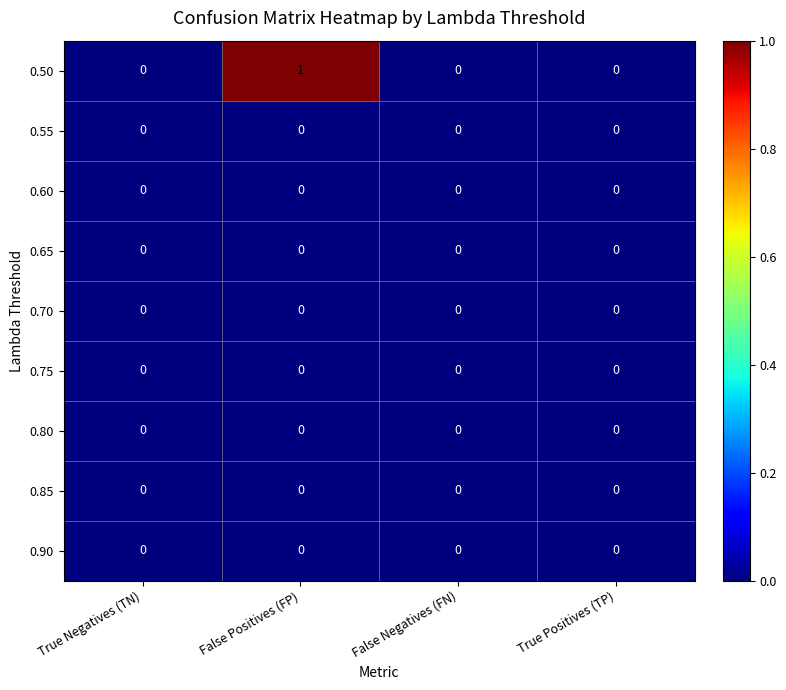

How many 0.50 values are between 0 and 1?

4